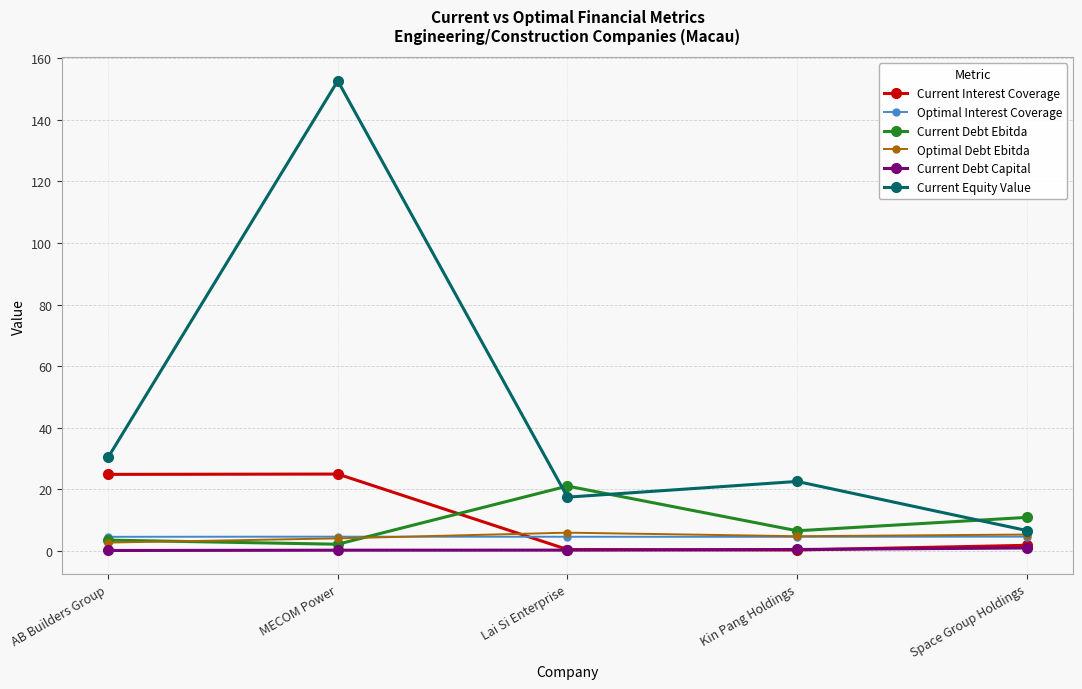

The Current Equity Value series shows 6.5 at Space Group Holdings. True or false?

True